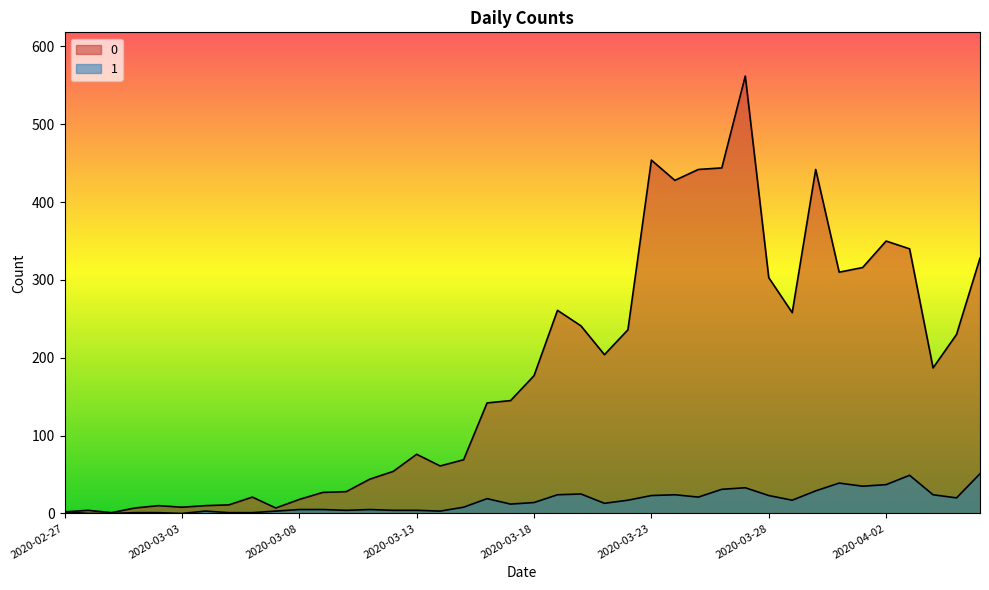

What is the difference between the 0 values at 2020-03-22 and 2020-03-13?

160